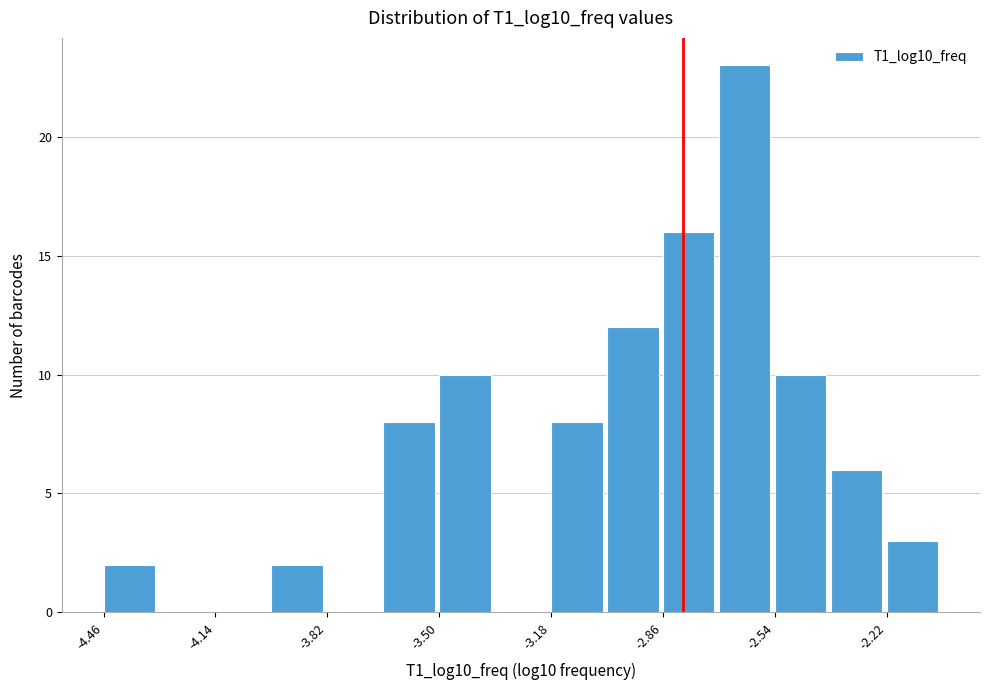

Read against the x-axis, roughly where is the centre of the tallest bar?

-2.60